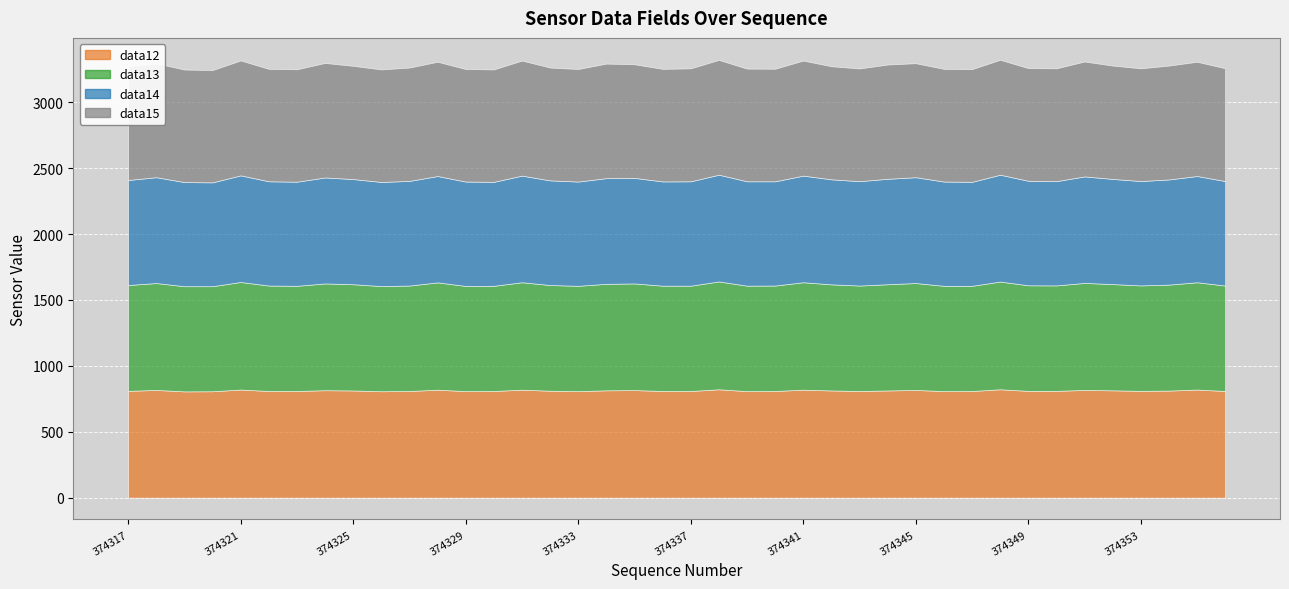

Between 374321 and 374347, which series saw the biggest shift?

data14